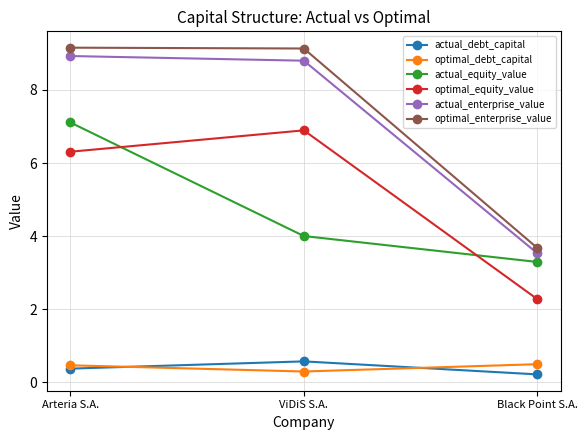

What is the spread (max minus min) of values at Black Point S.A.?

3.5